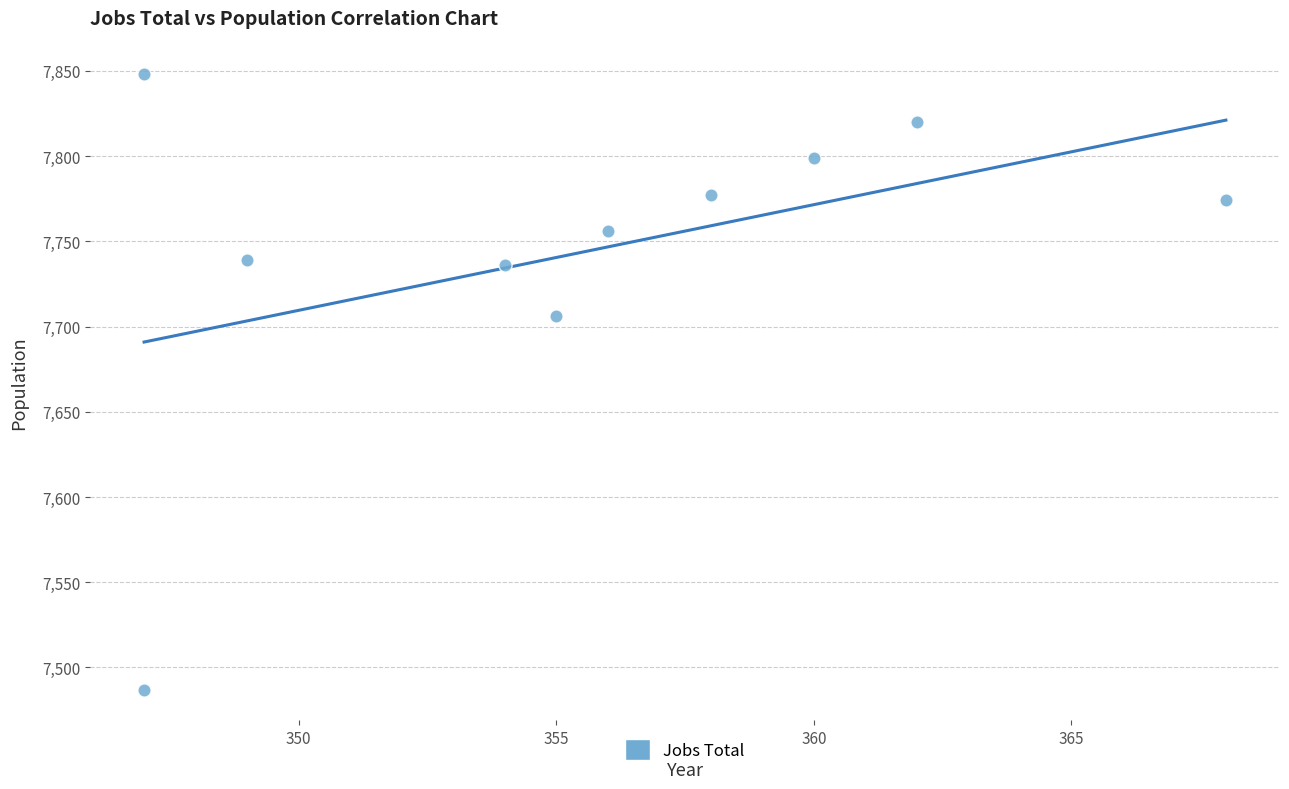

What Y value in the scatter plot is closest to 7667?

7706